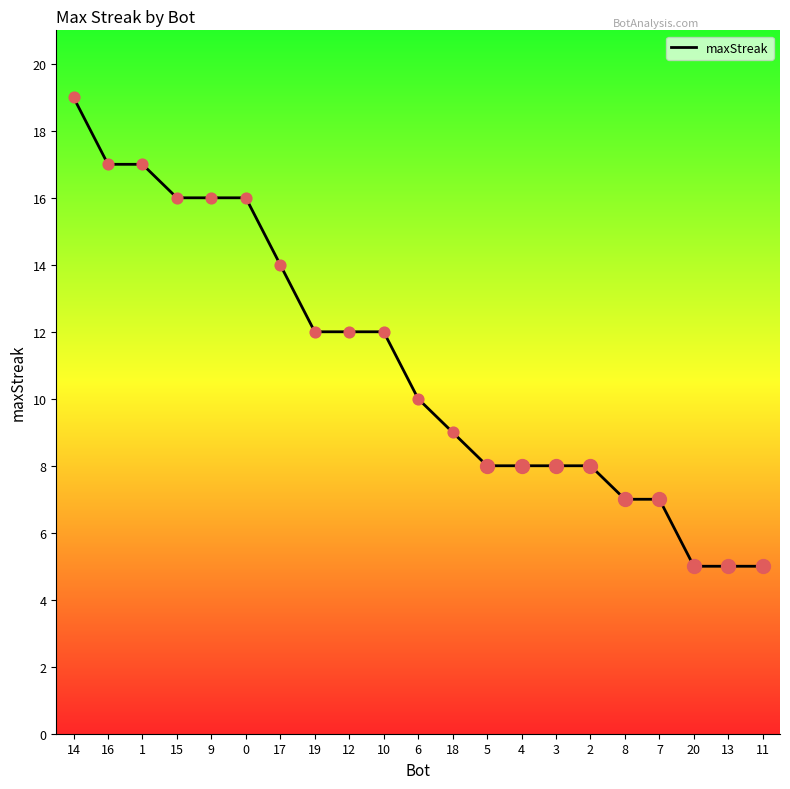

What is the change in value from 16 to 17?

-3